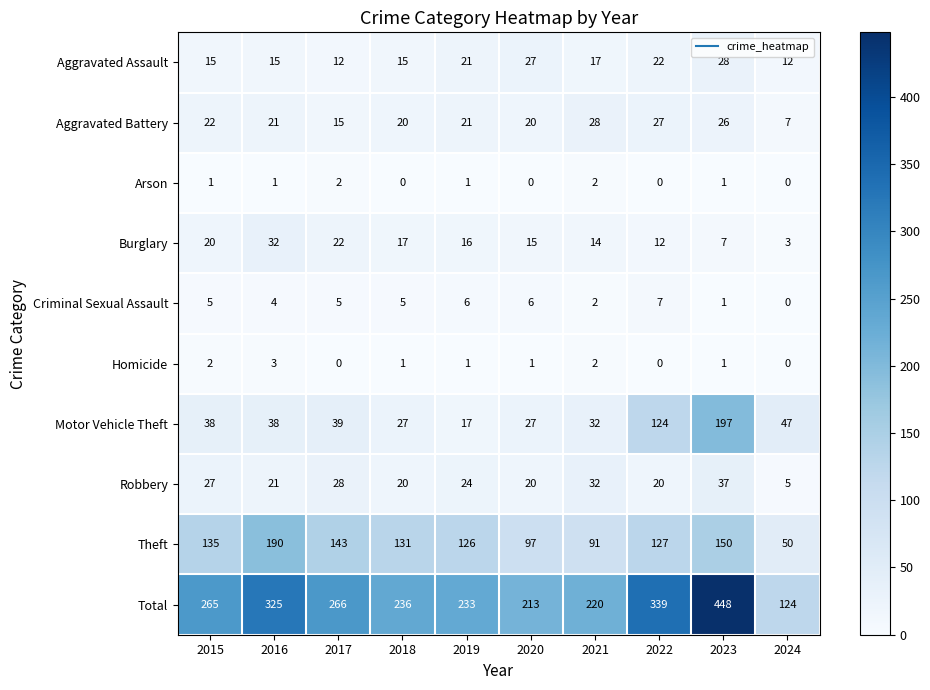

Where is Burglary nearest to the value 17?

2018